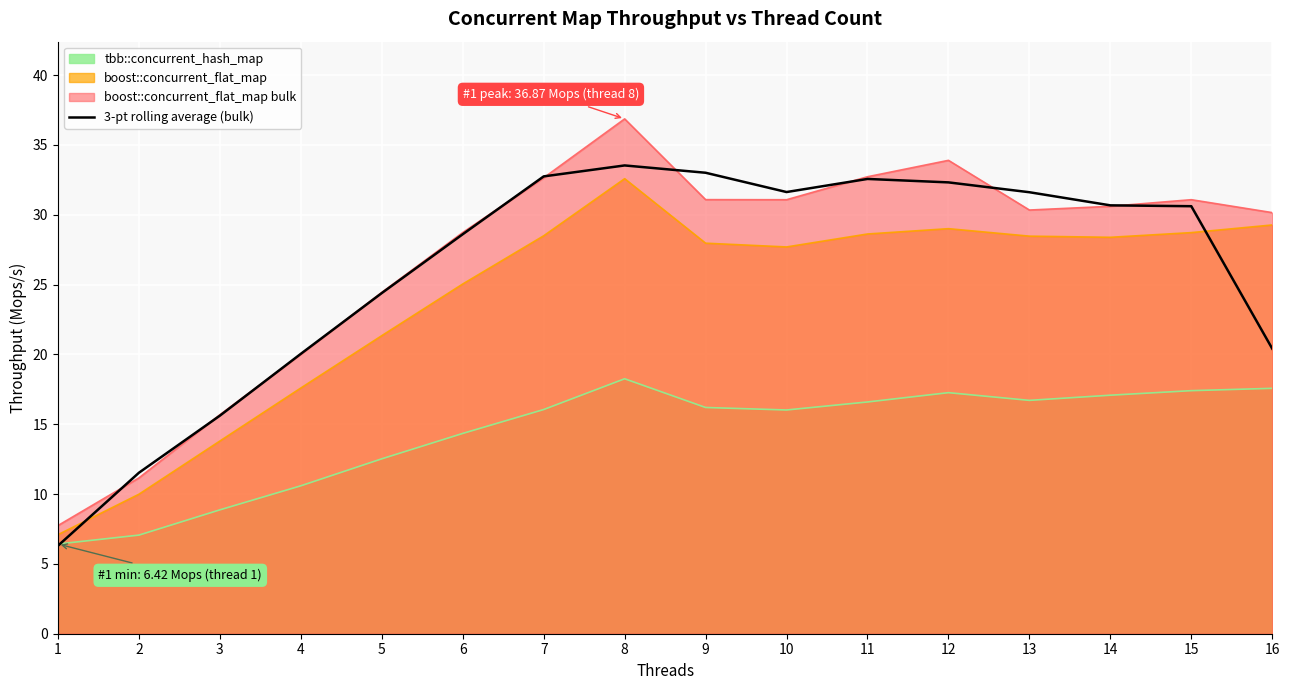

The chart shows a value of 26.6 at 4. True or false?

False